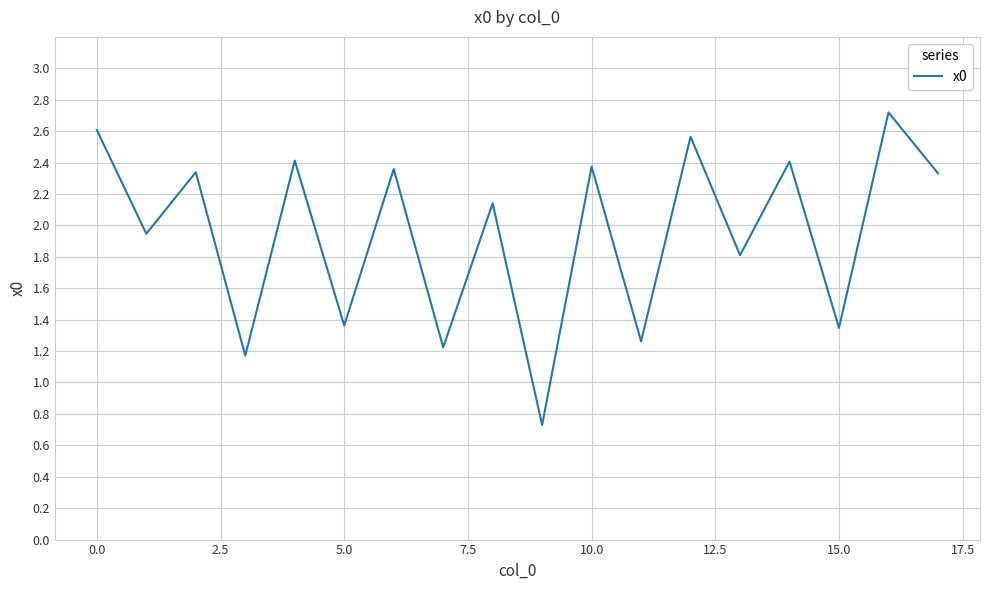

What is the smallest value displayed?

0.7